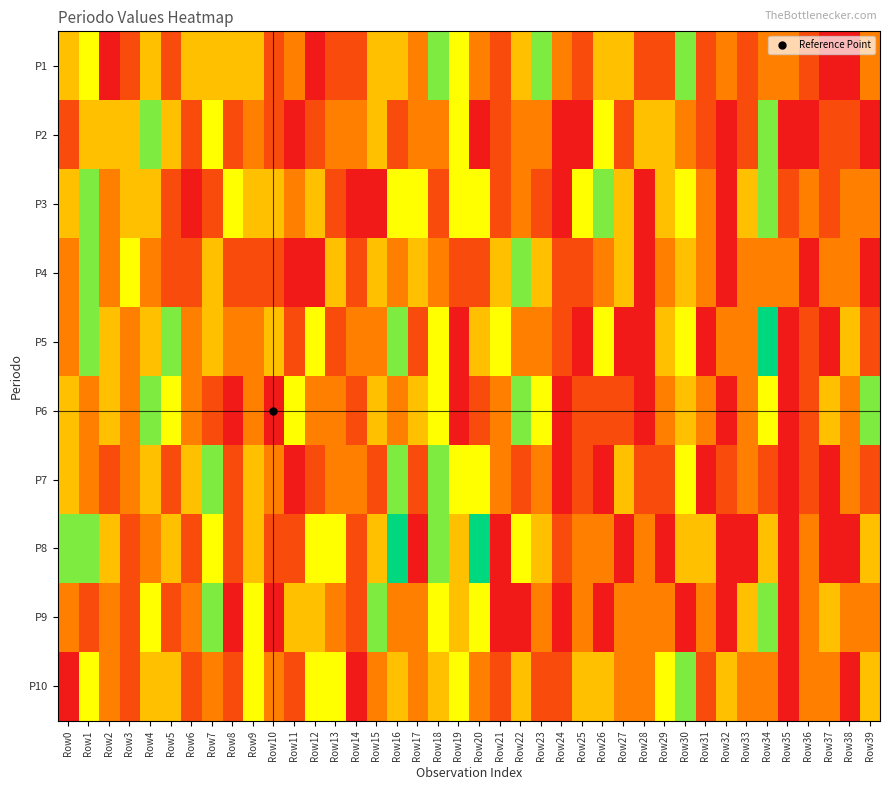

Reading right to left, what are all the values shown in this chart?

P1: Row39=2	Row38=0	Row37=0	Row36=1	Row35=2	Row34=2	Row33=1	Row32=2	Row31=1	Row30=5	Row29=1	Row28=1	Row27=3	Row26=3	Row25=1	Row24=2	Row23=5	Row22=3	Row21=1	Row20=2	Row19=4	Row18=5	Row17=2	Row16=3	Row15=3	Row14=1	Row13=1	Row12=0	Row11=2	Row10=1	Row9=3	Row8=3	Row7=3	Row6=3	Row5=1	Row4=3	Row3=1	Row2=0	Row1=4	Row0=3
P2: Row39=0	Row38=1	Row37=1	Row36=0	Row35=0	Row34=5	Row33=1	Row32=0	Row31=1	Row30=2	Row29=3	Row28=3	Row27=1	Row26=4	Row25=0	Row24=0	Row23=2	Row22=2	Row21=1	Row20=0	Row19=4	Row18=2	Row17=2	Row16=1	Row15=3	Row14=2	Row13=2	Row12=1	Row11=0	Row10=1	Row9=2	Row8=1	Row7=4	Row6=1	Row5=3	Row4=5	Row3=3	Row2=3	Row1=3	Row0=1
P3: Row39=2	Row38=2	Row37=1	Row36=2	Row35=1	Row34=5	Row33=3	Row32=0	Row31=2	Row30=4	Row29=3	Row28=0	Row27=3	Row26=5	Row25=4	Row24=0	Row23=1	Row22=2	Row21=1	Row20=4	Row19=4	Row18=1	Row17=4	Row16=4	Row15=0	Row14=0	Row13=1	Row12=3	Row11=2	Row10=3	Row9=3	Row8=4	Row7=1	Row6=0	Row5=1	Row4=3	Row3=3	Row2=2	Row1=5	Row0=3
P4: Row39=0	Row38=2	Row37=2	Row36=0	Row35=2	Row34=2	Row33=2	Row32=0	Row31=2	Row30=3	Row29=2	Row28=0	Row27=3	Row26=2	Row25=1	Row24=1	Row23=3	Row22=5	Row21=3	Row20=1	Row19=1	Row18=2	Row17=3	Row16=2	Row15=3	Row14=1	Row13=3	Row12=0	Row11=0	Row10=1	Row9=1	Row8=1	Row7=3	Row6=1	Row5=1	Row4=2	Row3=4	Row2=2	Row1=5	Row0=2
P5: Row39=1	Row38=3	Row37=0	Row36=1	Row35=0	Row34=6	Row33=2	Row32=2	Row31=0	Row30=4	Row29=3	Row28=0	Row27=0	Row26=4	Row25=0	Row24=1	Row23=2	Row22=2	Row21=4	Row20=3	Row19=0	Row18=4	Row17=1	Row16=5	Row15=2	Row14=2	Row13=1	Row12=4	Row11=1	Row10=3	Row9=2	Row8=2	Row7=3	Row6=2	Row5=5	Row4=3	Row3=2	Row2=3	Row1=5	Row0=2
P6: Row39=5	Row38=2	Row37=3	Row36=1	Row35=0	Row34=4	Row33=2	Row32=0	Row31=2	Row30=3	Row29=2	Row28=0	Row27=1	Row26=1	Row25=1	Row24=0	Row23=4	Row22=5	Row21=2	Row20=1	Row19=0	Row18=4	Row17=3	Row16=2	Row15=3	Row14=1	Row13=2	Row12=2	Row11=4	Row10=0	Row9=2	Row8=0	Row7=1	Row6=2	Row5=4	Row4=5	Row3=2	Row2=3	Row1=2	Row0=3
P7: Row39=1	Row38=2	Row37=0	Row36=1	Row35=0	Row34=1	Row33=2	Row32=1	Row31=0	Row30=4	Row29=1	Row28=1	Row27=3	Row26=0	Row25=1	Row24=0	Row23=2	Row22=1	Row21=2	Row20=4	Row19=4	Row18=5	Row17=1	Row16=5	Row15=1	Row14=2	Row13=2	Row12=1	Row11=0	Row10=2	Row9=3	Row8=1	Row7=5	Row6=3	Row5=1	Row4=3	Row3=2	Row2=1	Row1=2	Row0=3
P8: Row39=3	Row38=0	Row37=0	Row36=2	Row35=0	Row34=3	Row33=0	Row32=0	Row31=3	Row30=3	Row29=0	Row28=2	Row27=0	Row26=2	Row25=2	Row24=1	Row23=3	Row22=4	Row21=0	Row20=6	Row19=3	Row18=5	Row17=0	Row16=6	Row15=3	Row14=1	Row13=4	Row12=4	Row11=1	Row10=1	Row9=3	Row8=1	Row7=4	Row6=1	Row5=3	Row4=2	Row3=1	Row2=3	Row1=5	Row0=5
P9: Row39=2	Row38=2	Row37=3	Row36=2	Row35=0	Row34=5	Row33=3	Row32=0	Row31=2	Row30=0	Row29=2	Row28=2	Row27=2	Row26=0	Row25=2	Row24=0	Row23=2	Row22=0	Row21=0	Row20=4	Row19=3	Row18=4	Row17=2	Row16=2	Row15=5	Row14=1	Row13=2	Row12=3	Row11=3	Row10=0	Row9=4	Row8=0	Row7=5	Row6=2	Row5=1	Row4=4	Row3=1	Row2=2	Row1=1	Row0=2
P10: Row39=3	Row38=0	Row37=2	Row36=2	Row35=0	Row34=2	Row33=2	Row32=3	Row31=1	Row30=5	Row29=4	Row28=2	Row27=2	Row26=3	Row25=3	Row24=1	Row23=1	Row22=3	Row21=1	Row20=2	Row19=4	Row18=3	Row17=2	Row16=3	Row15=2	Row14=0	Row13=4	Row12=4	Row11=1	Row10=2	Row9=4	Row8=1	Row7=2	Row6=1	Row5=3	Row4=3	Row3=1	Row2=2	Row1=4	Row0=0